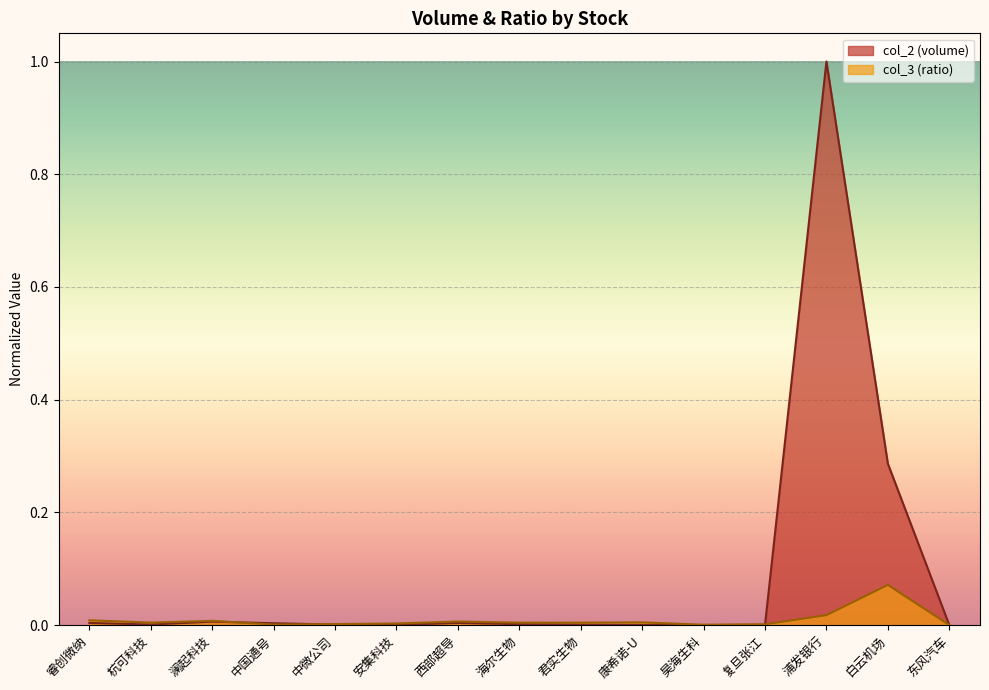

Which series has the largest total across all categories?

col_2 (volume)